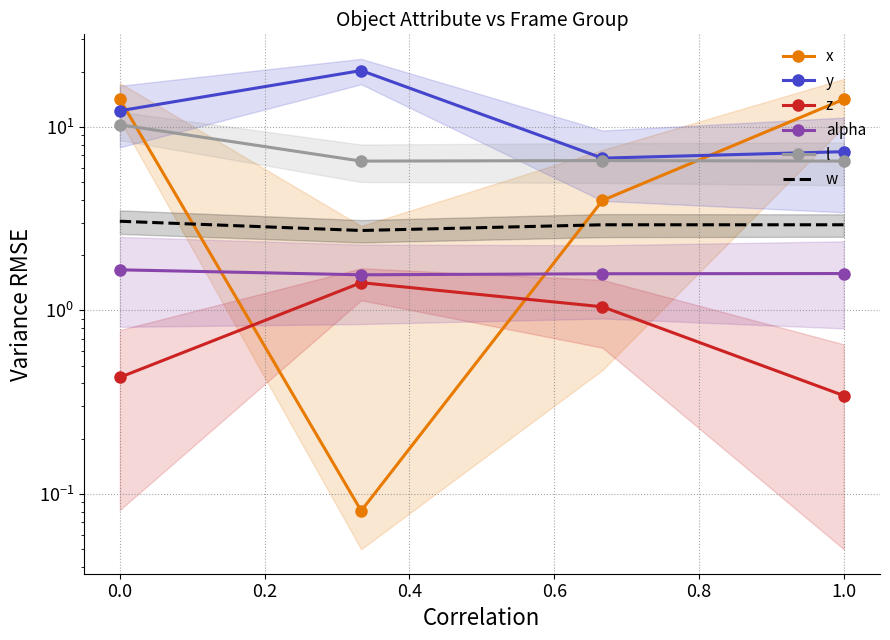

The z series shows 1.8 at 0.4. True or false?

False